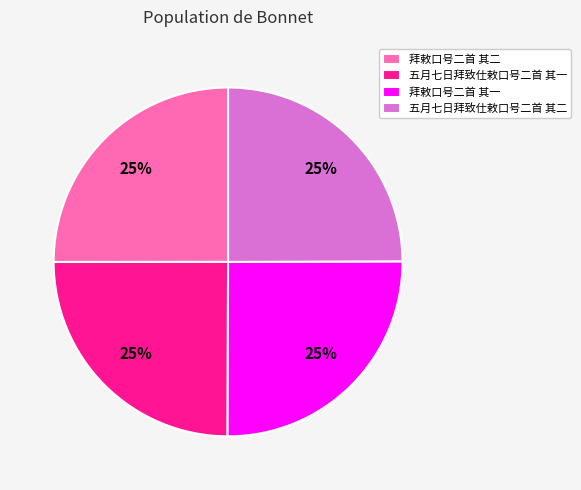

How many segments does this pie chart have?

4